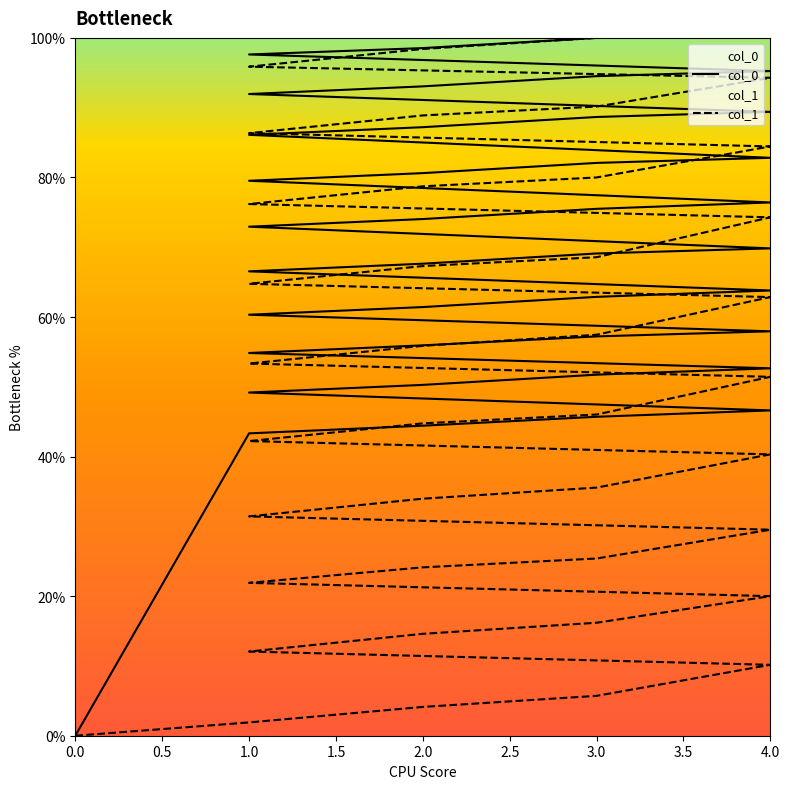

True or false: col_0 and col_1 cross at least once.

False